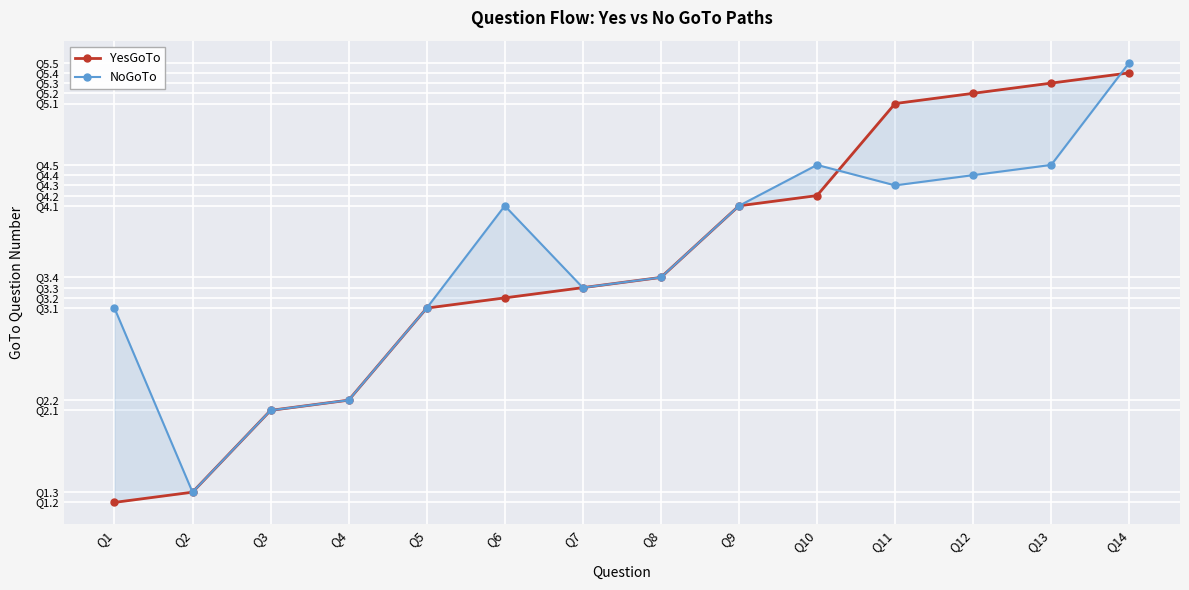

Which series changed the most between Q8 and Q13?

YesGoTo